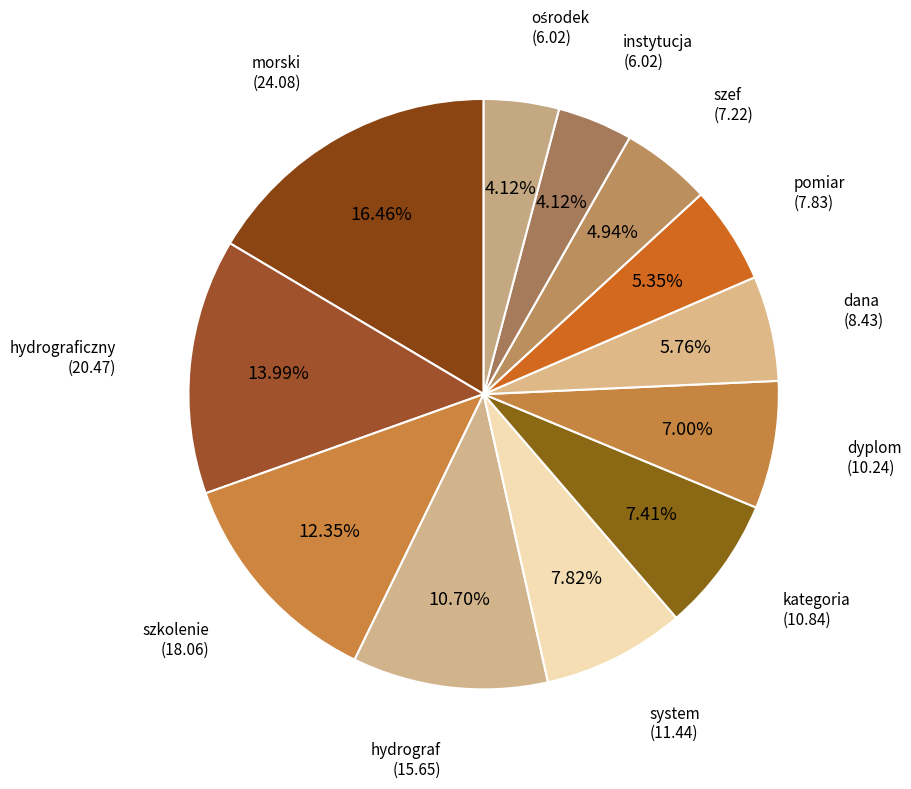

Which slice is the largest?

morski